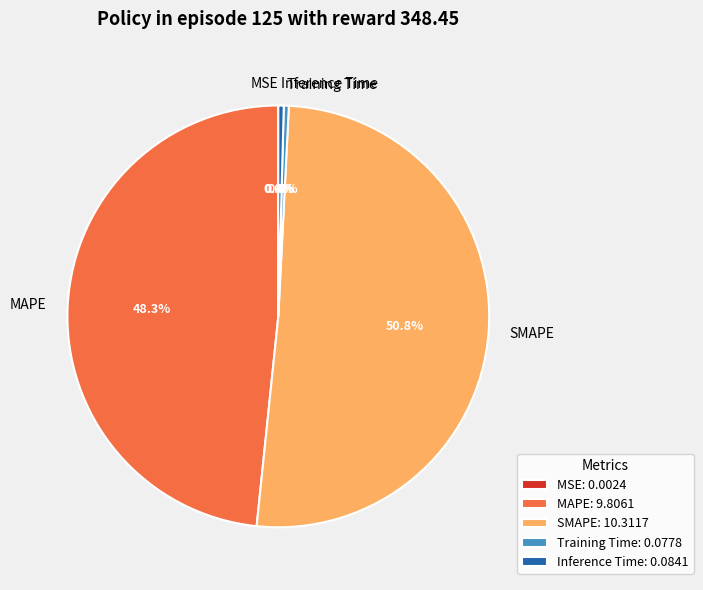

Which has a higher value, Inference Time or MAPE?

MAPE